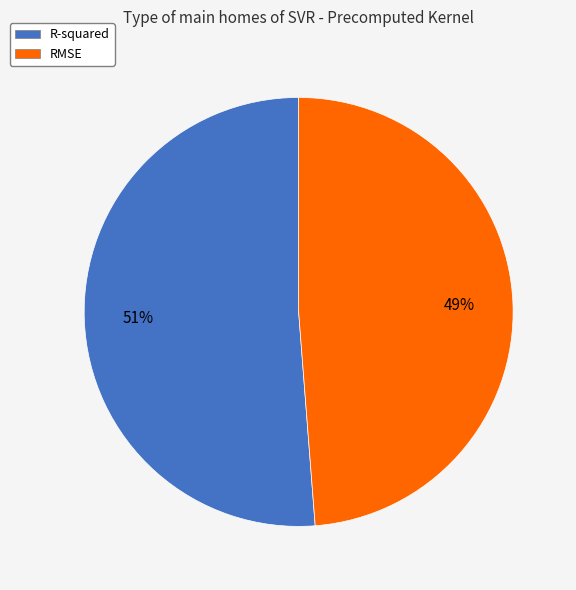

To the nearest percent, what is the average slice percentage?

50%